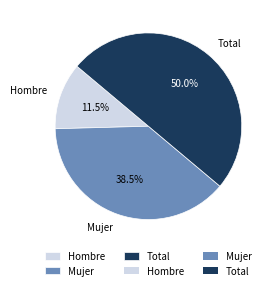

What is the ratio of the value at Mujer to the value at Total?

0.8